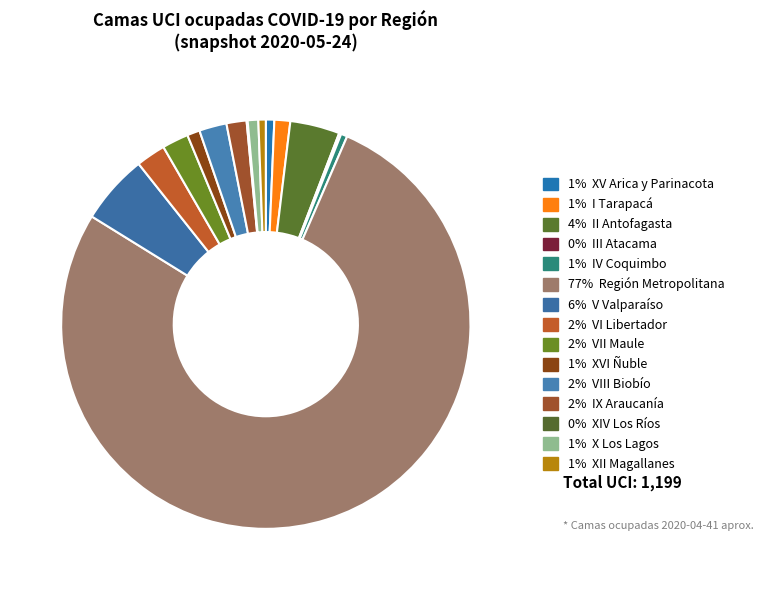

To the nearest percent, what is the difference between the largest and smallest slice percentages?

77%